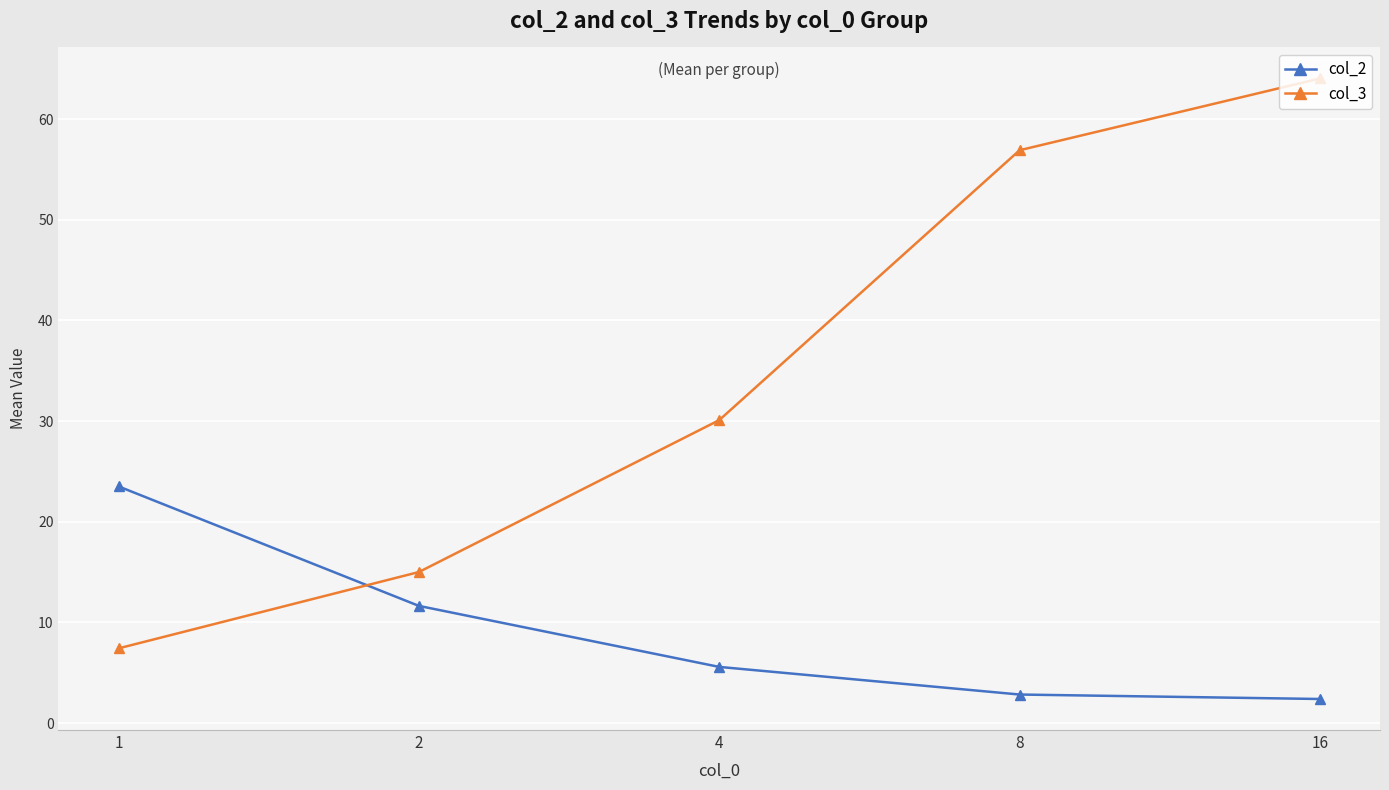

How many lines are shown in the chart?

2